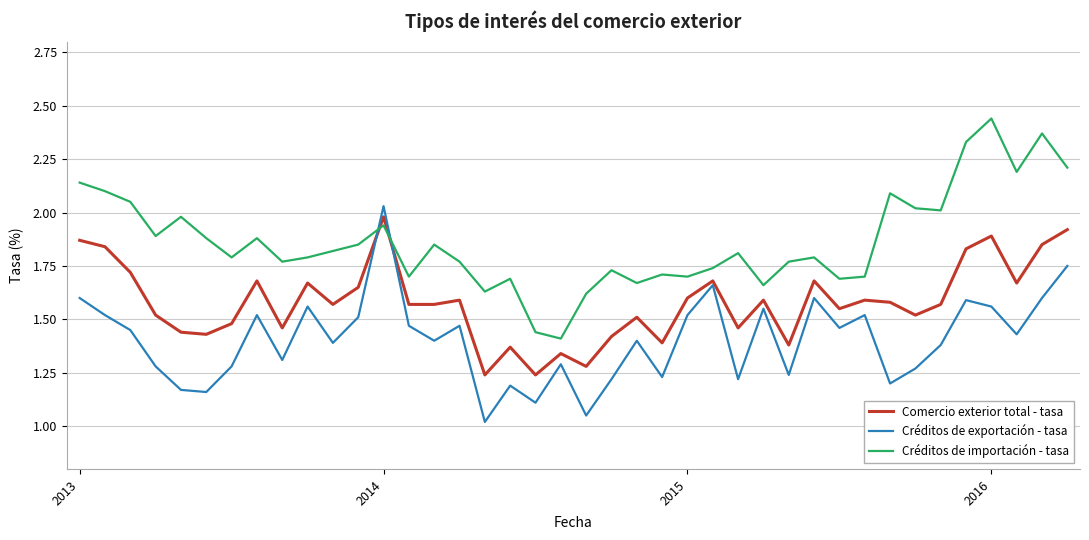

How many distinct data groups are displayed?

3